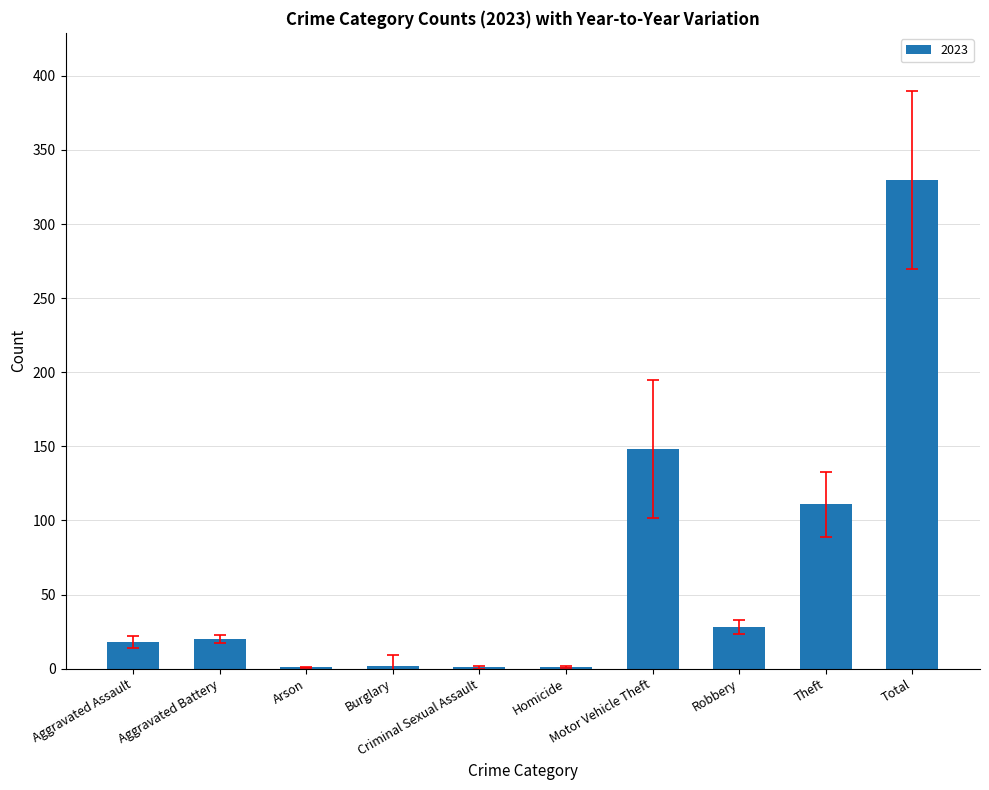

Which label corresponds to the largest value in the chart?

Total